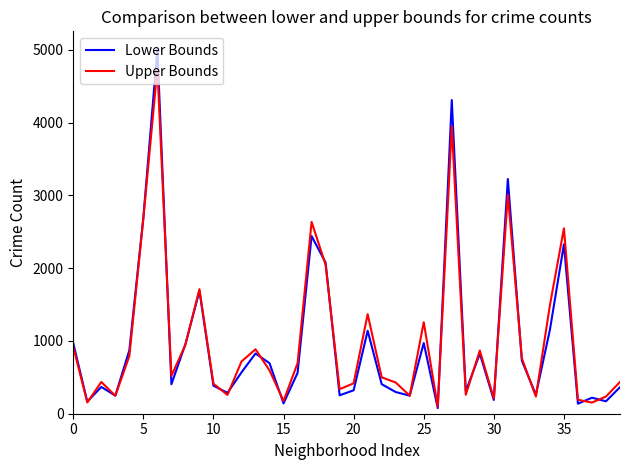

What is the greatest value displayed?

5008